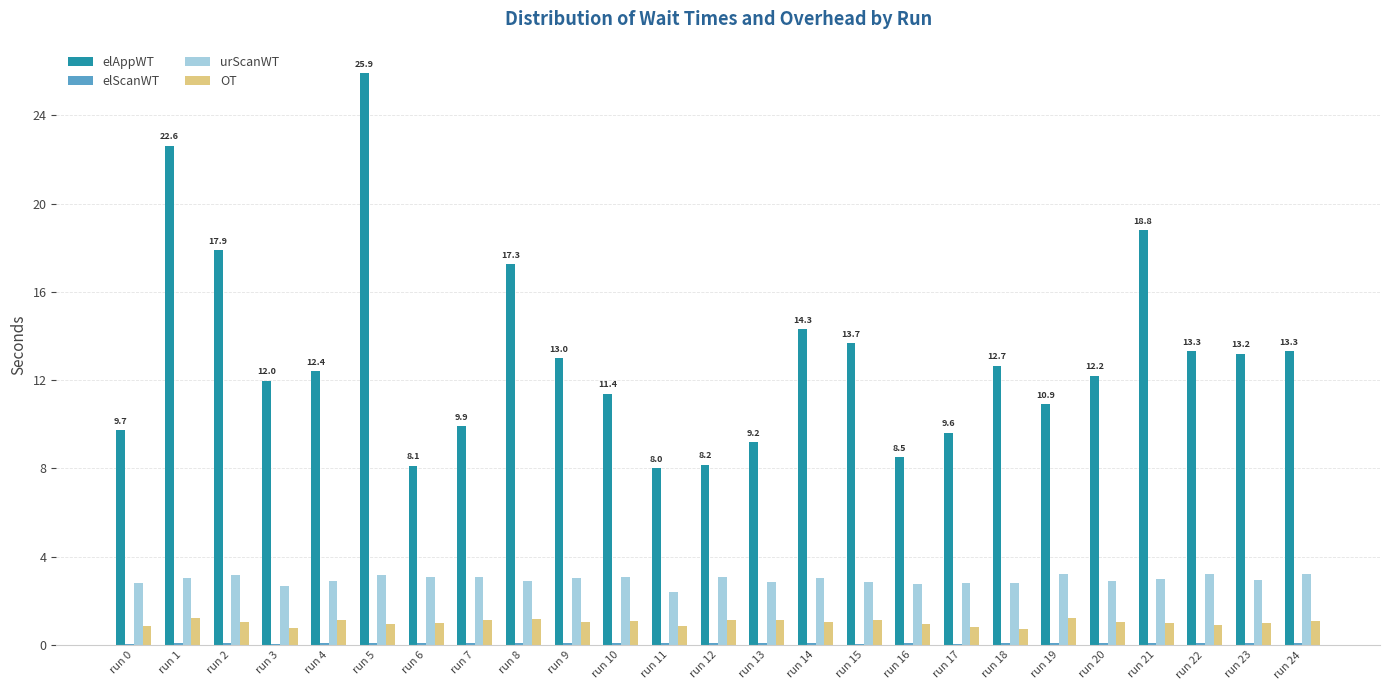

Which series changed the most between run 3 and run 12?

elAppWT